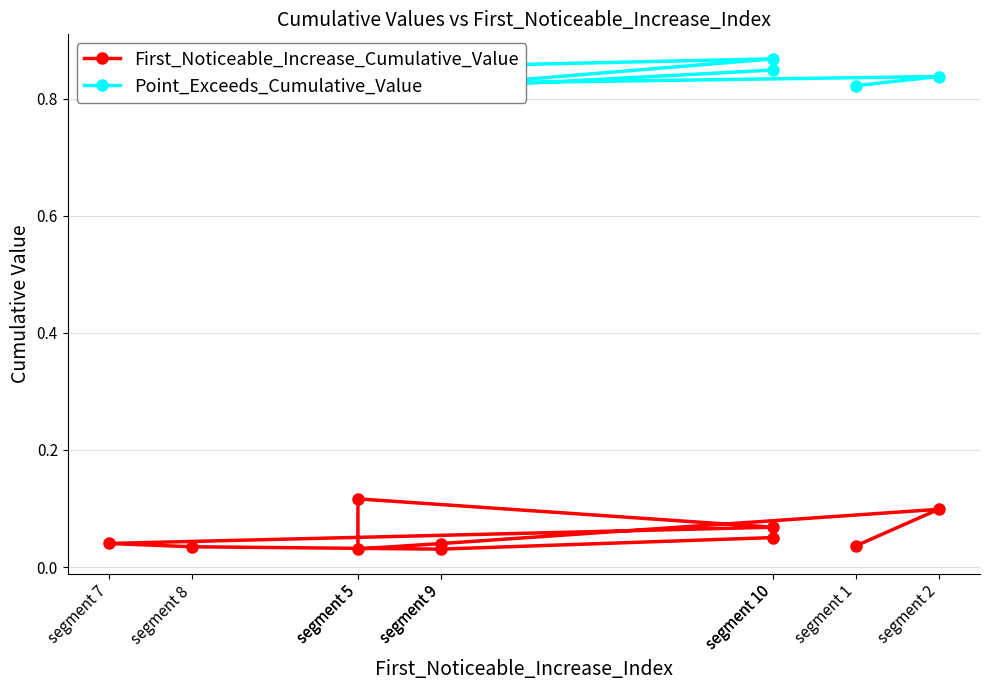

Between segment 7 and segment 10, which is larger?

segment 10